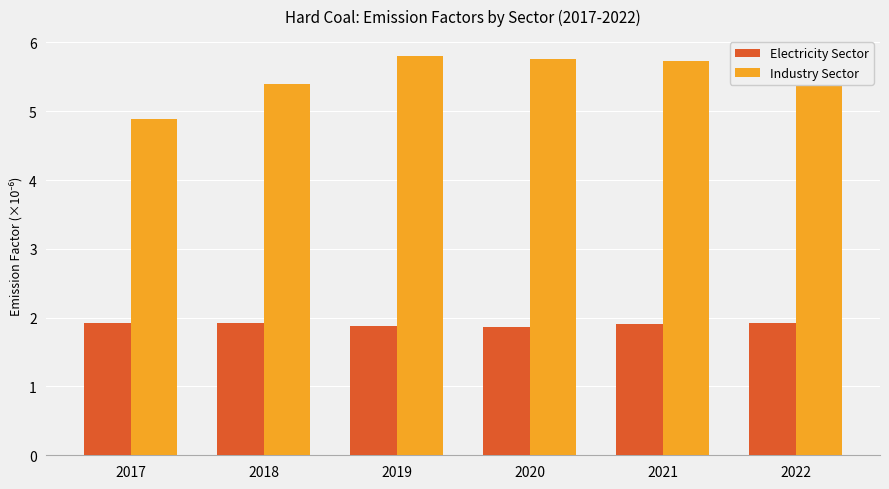

What is the difference between the highest and lowest values at 2020?

3.9